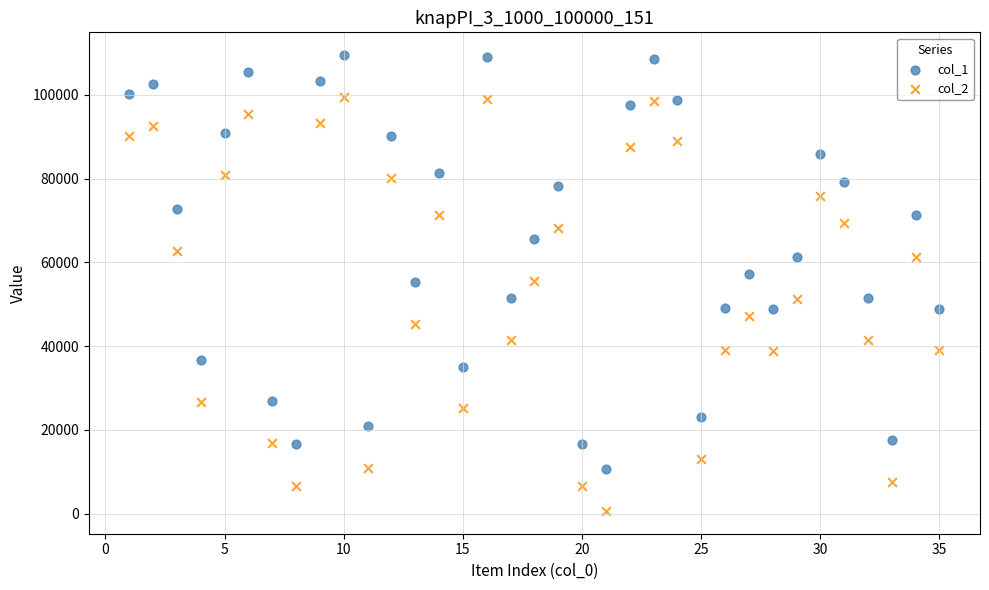

Across all data points, what is the range of Y values (max minus min)?

108897